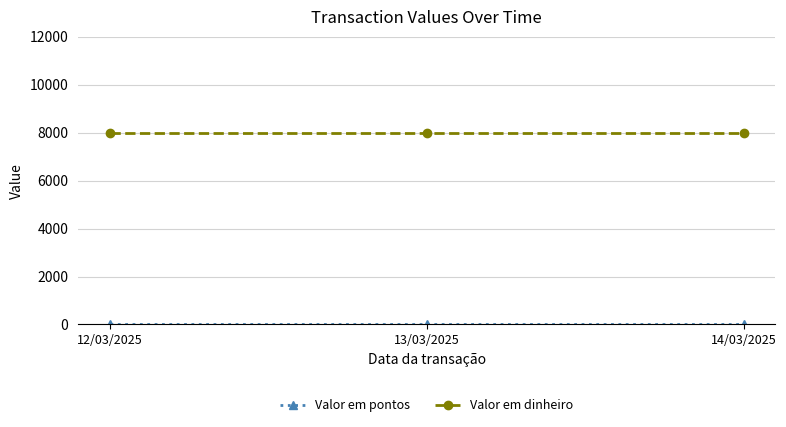

What is the maximum value for Valor em dinheiro?

8000